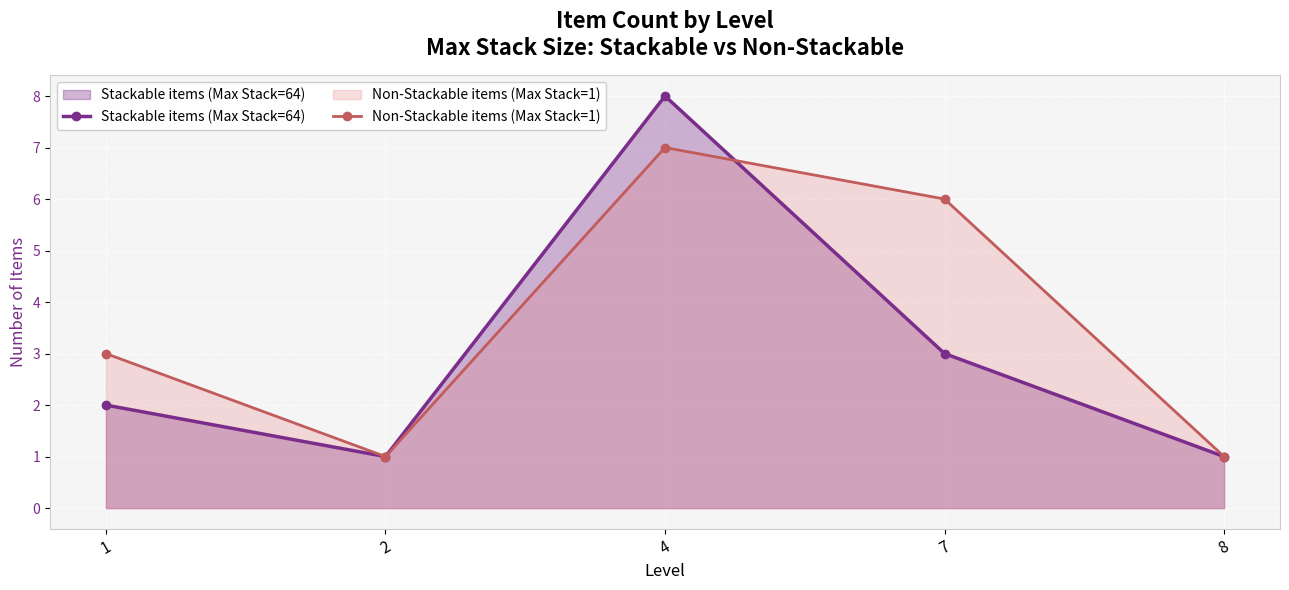

What is the sum of all Stackable items (Max Stack=64) values?

15